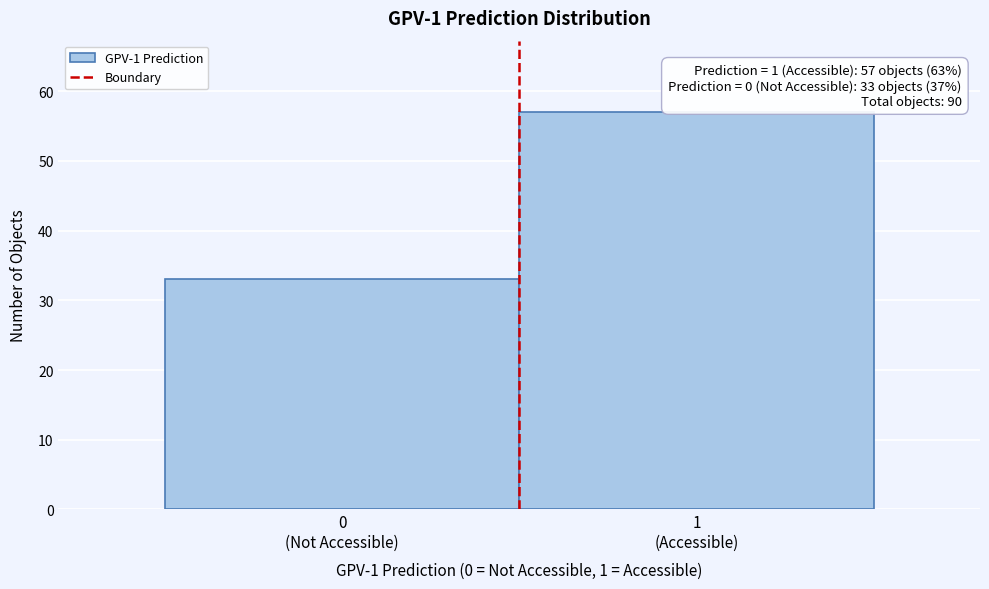

Reading left to right, list all the values displayed in this chart.

33	57